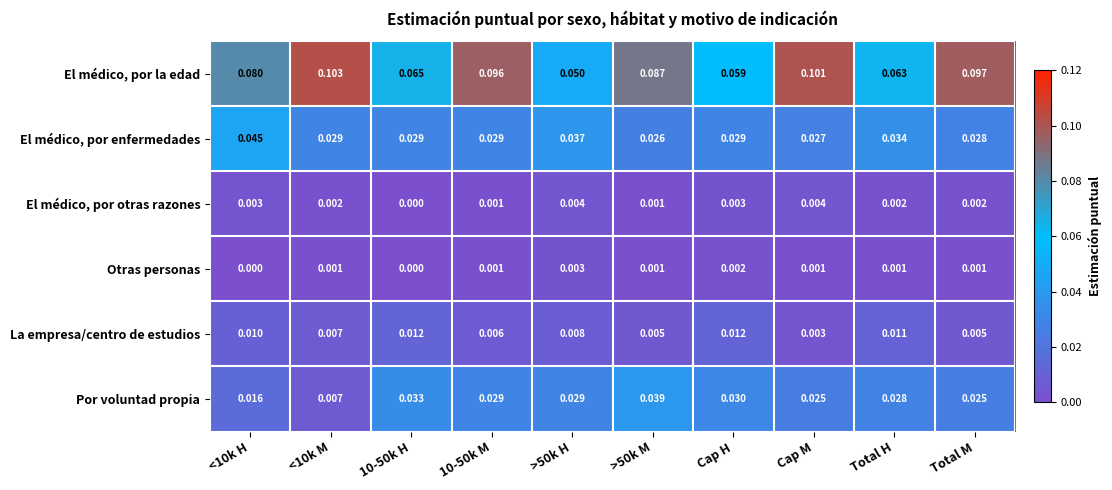

List the series in order of their peak value, highest first.

El médico, por la edad, El médico, por enfermedades, Por voluntad propia, La empresa/centro de estudios, El médico, por otras razones, Otras personas